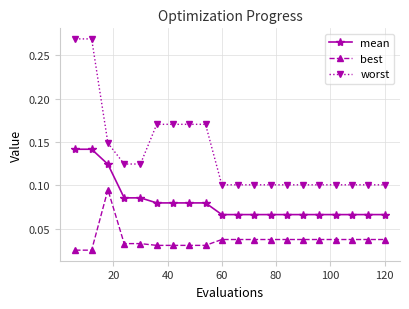

Count the mean values in the range 0 to 1.

20